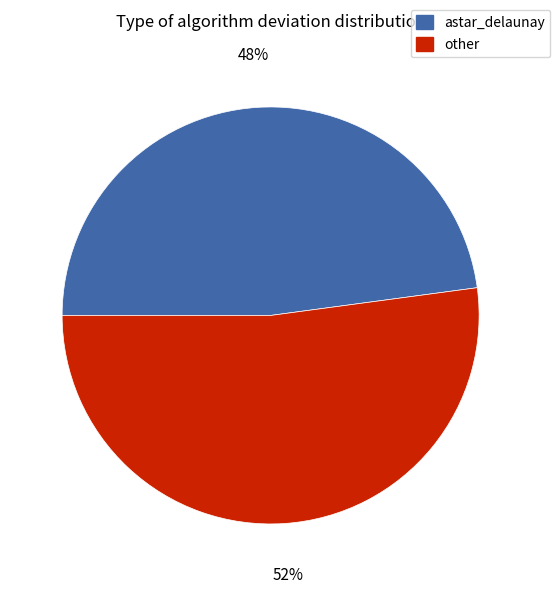

To the nearest percent, what is the combined percentage of astar_delaunay and other?

100%